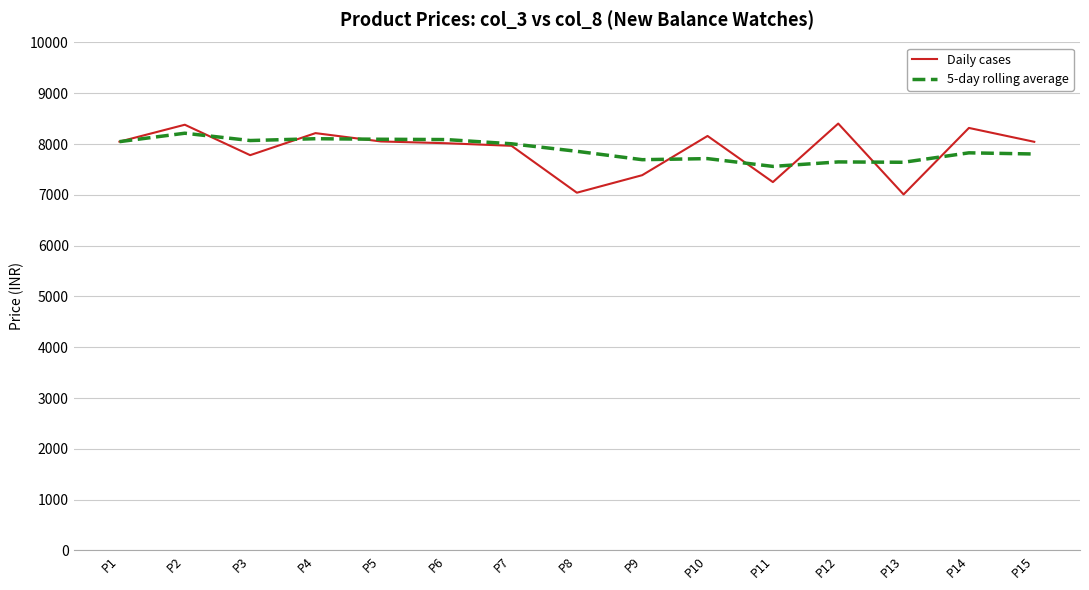

Which series has the largest range (max minus min)?

Daily cases